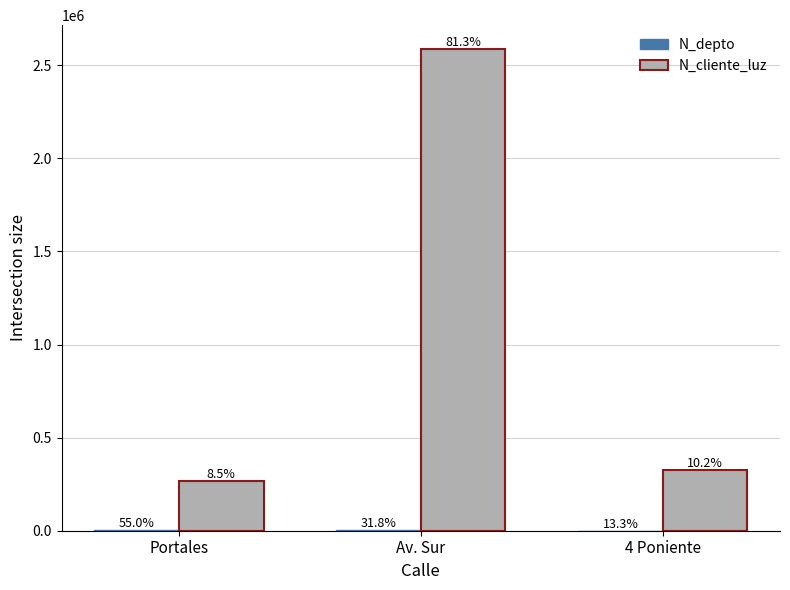

Reading left to right, transcribe all the data shown in this chart.

N_depto: Portales=2608	Av. Sur=1508	4 Poniente=630
N_cliente_luz: Portales=268734	Av. Sur=2586314	4 Poniente=324732